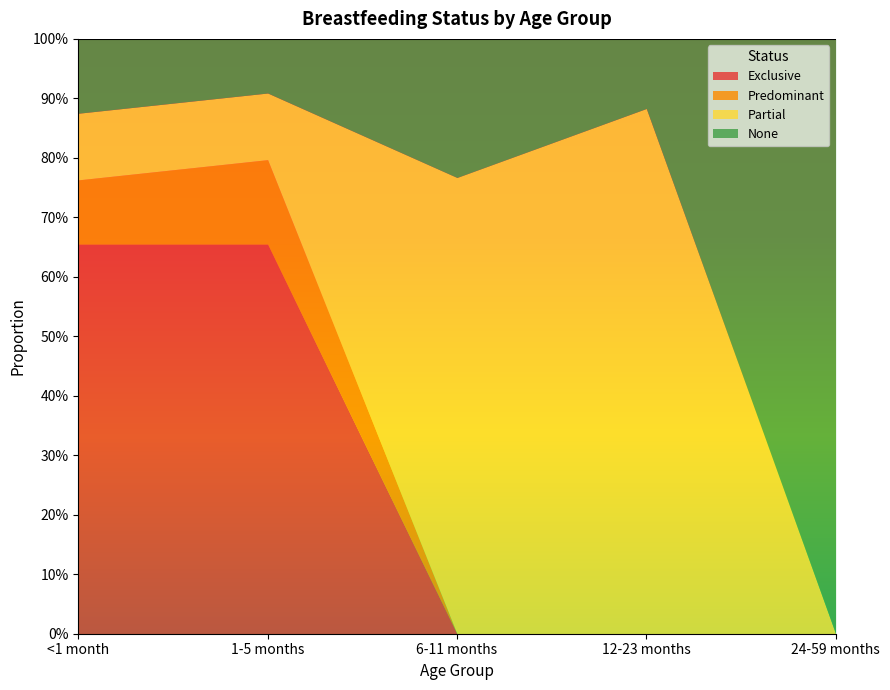

True or false: Partial has more than 2 points higher than both neighbors.

False